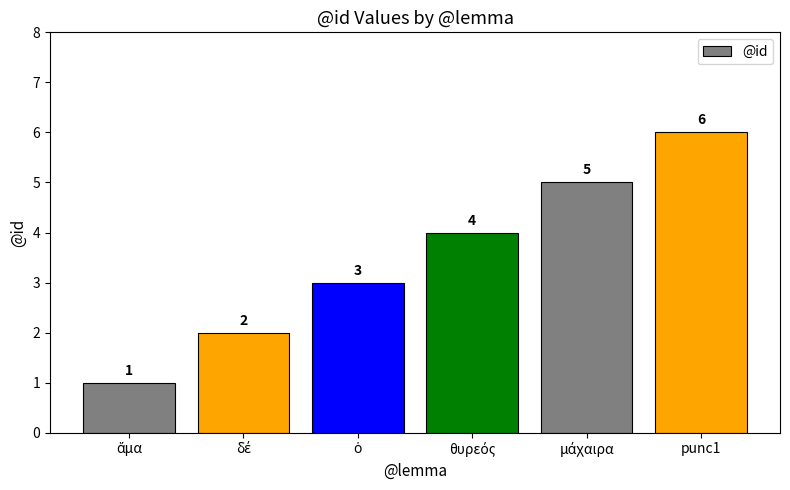

What is the average value?

4